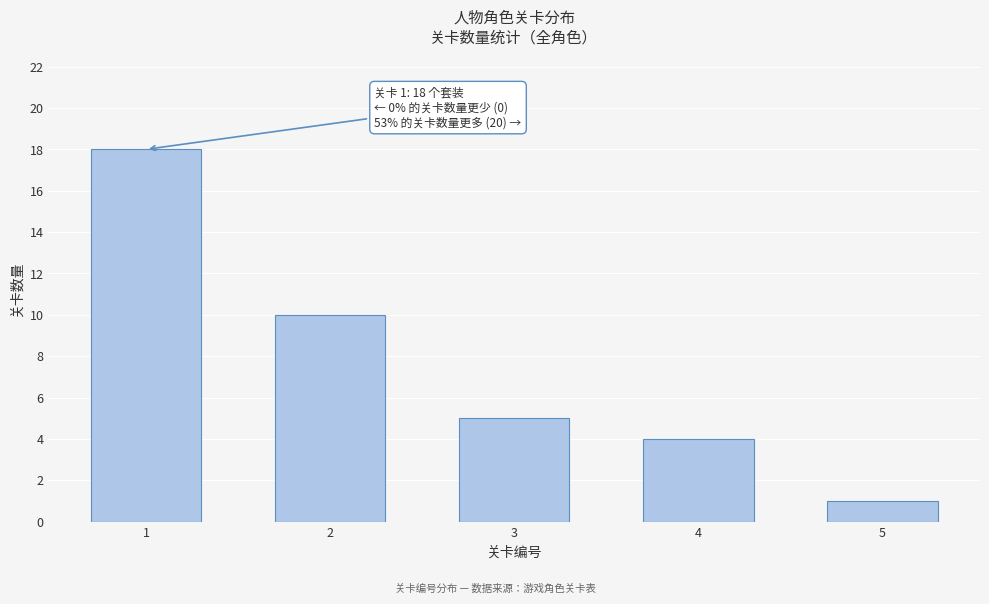

Reading left to right, what are all the values shown in this chart?

18	10	5	4	1